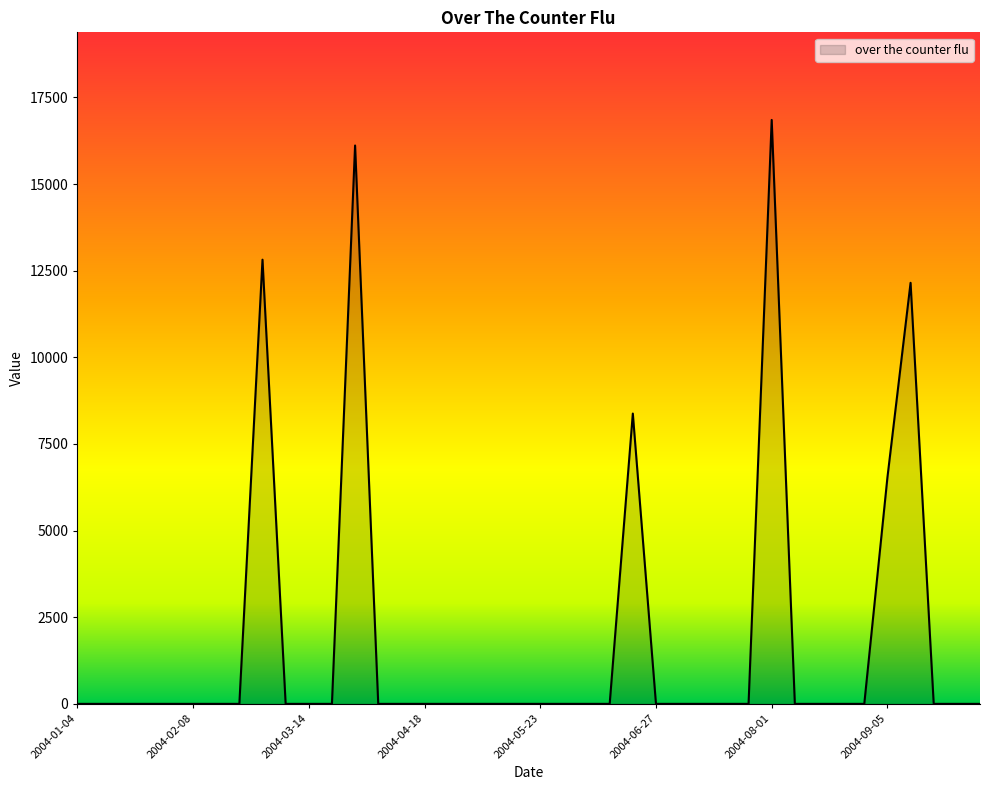

What is the difference between the maximum and minimum values?

16849.6